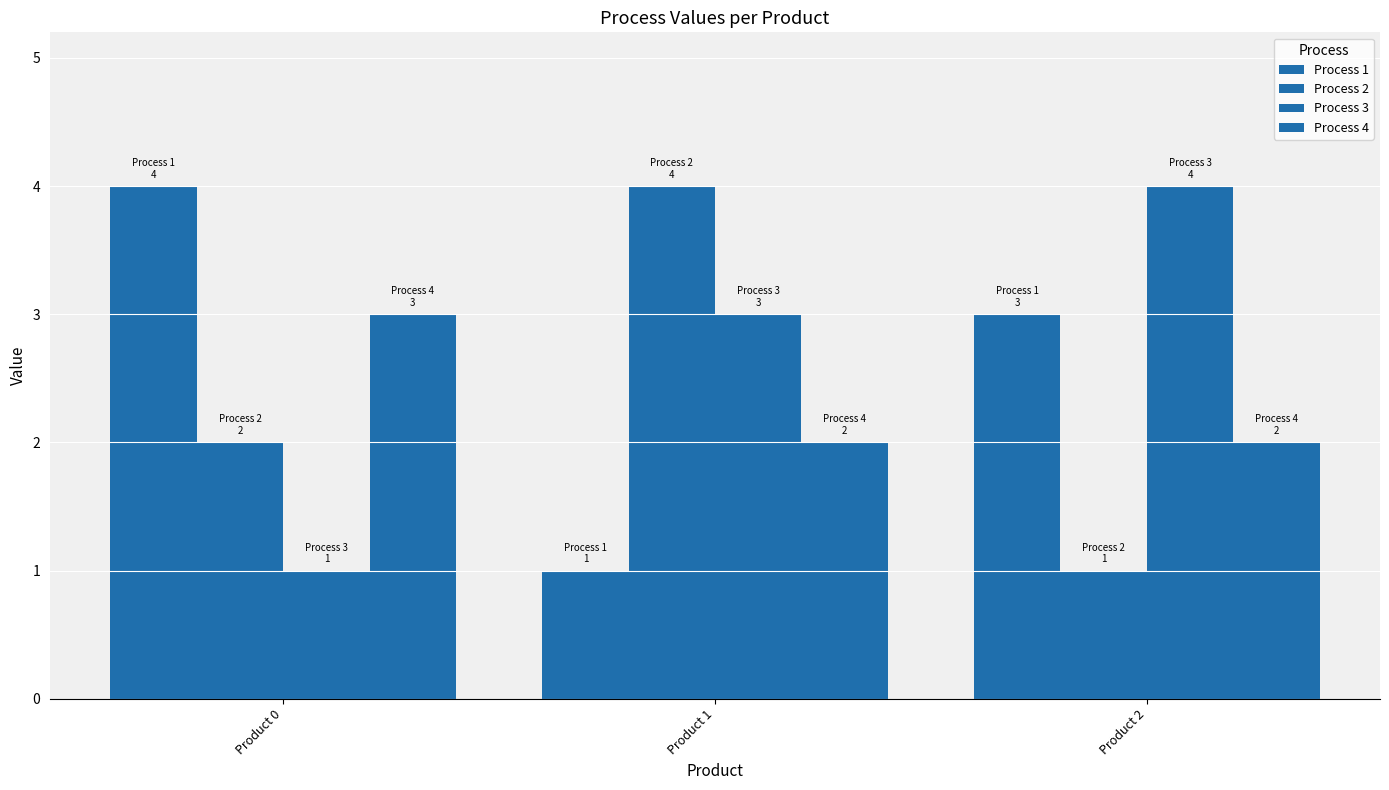

How many data points does each series have?

3